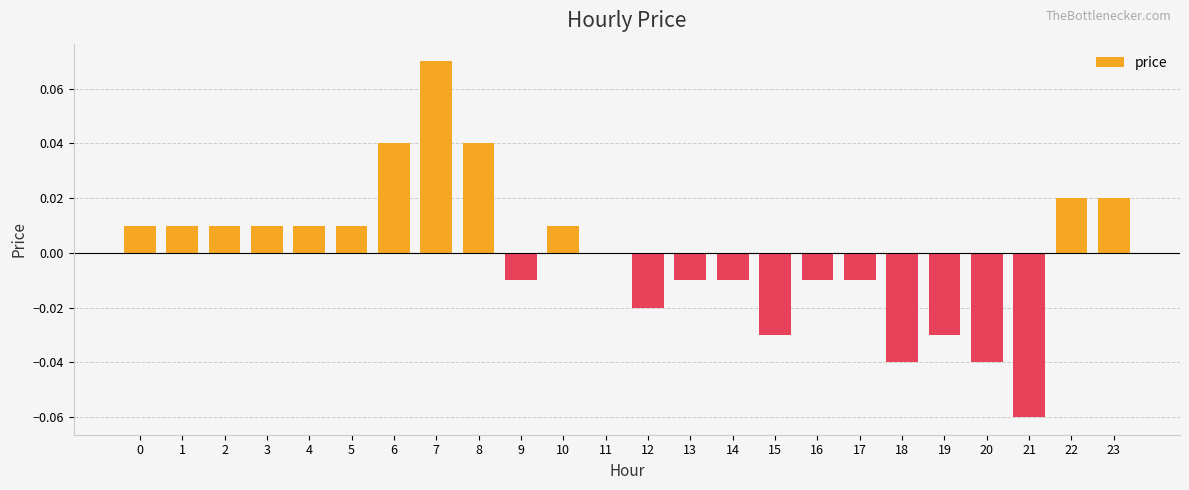

What is the change in value from 0 to 7?

+0.1